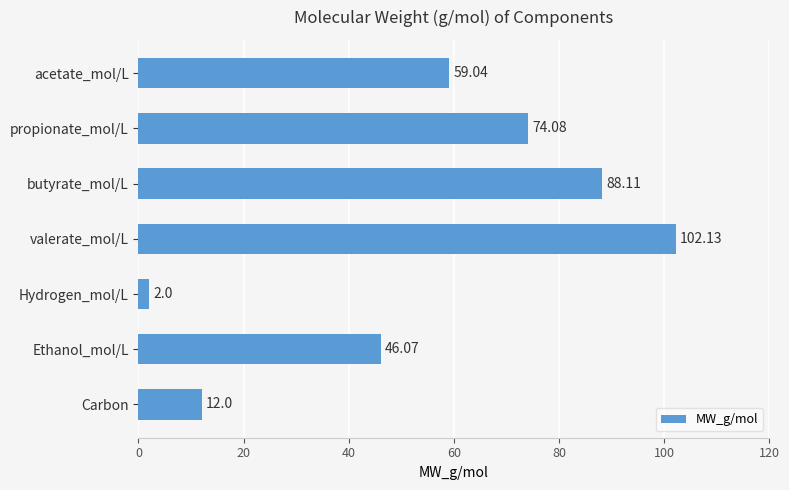

Where is the data nearest to the value 52?

Ethanol_mol/L